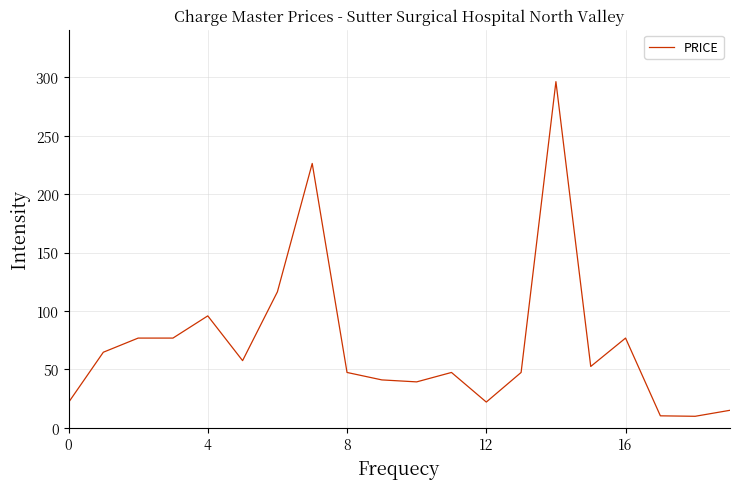

What is the maximum value shown in the chart?

296.3